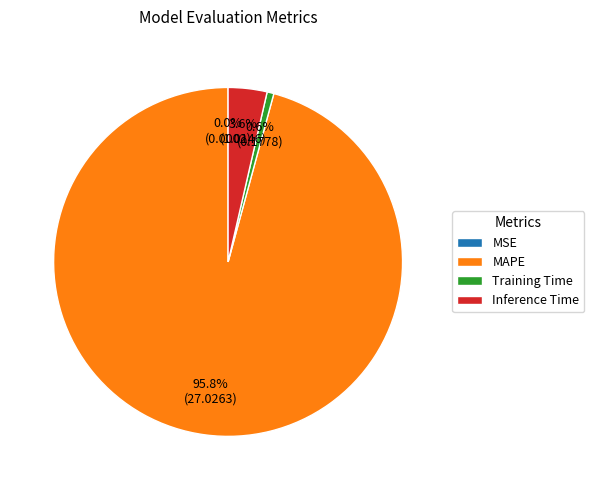

Between Training Time and MAPE, which is larger?

MAPE